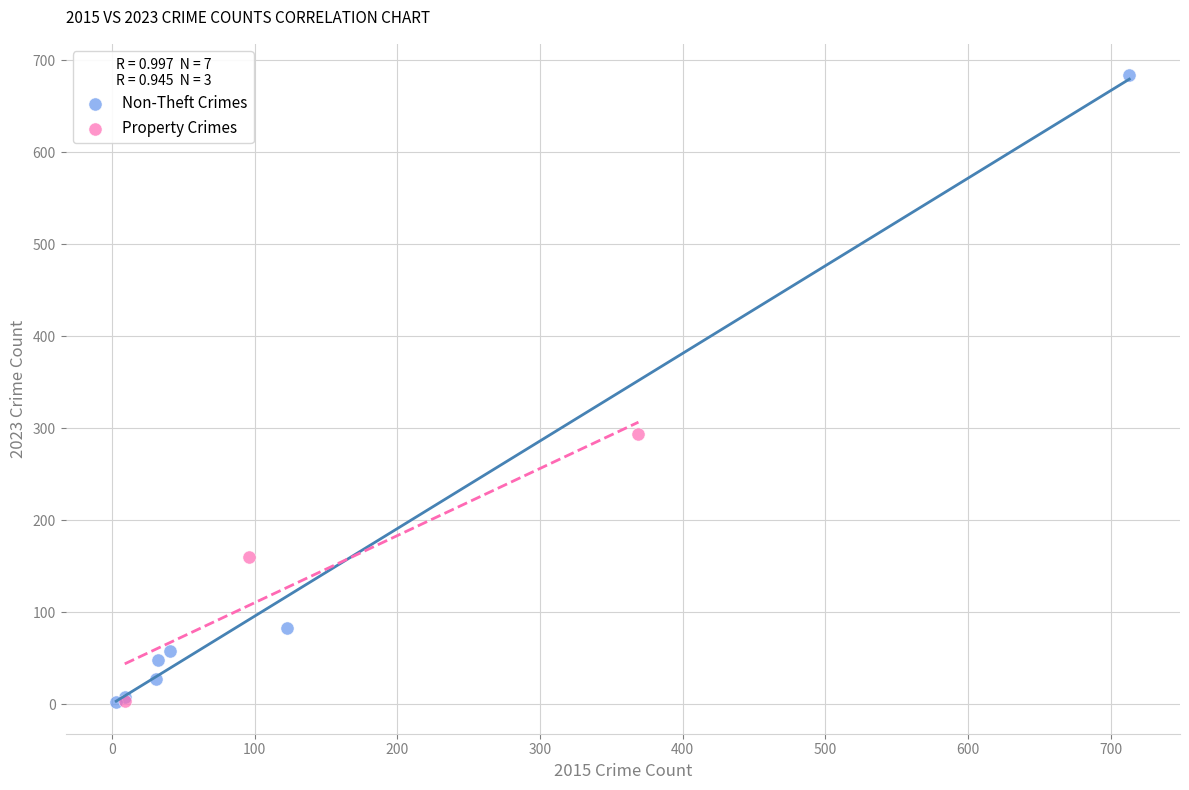

Which series has the widest spread of Y values?

Non-Theft Crimes